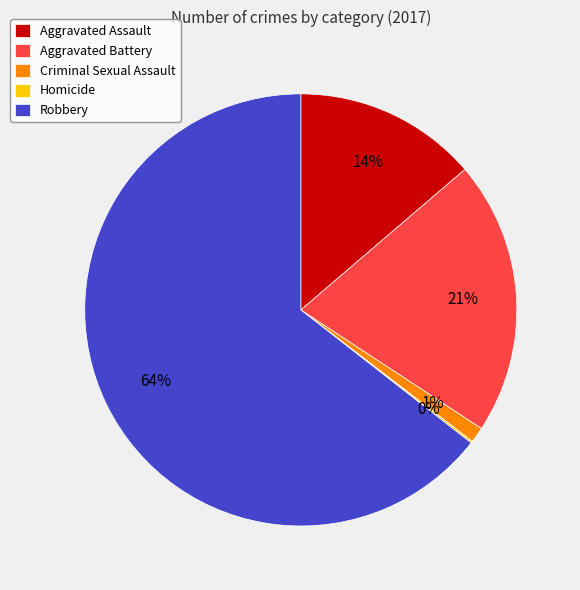

Do Aggravated Assault and Aggravated Battery together represent more than half of the pie?

No